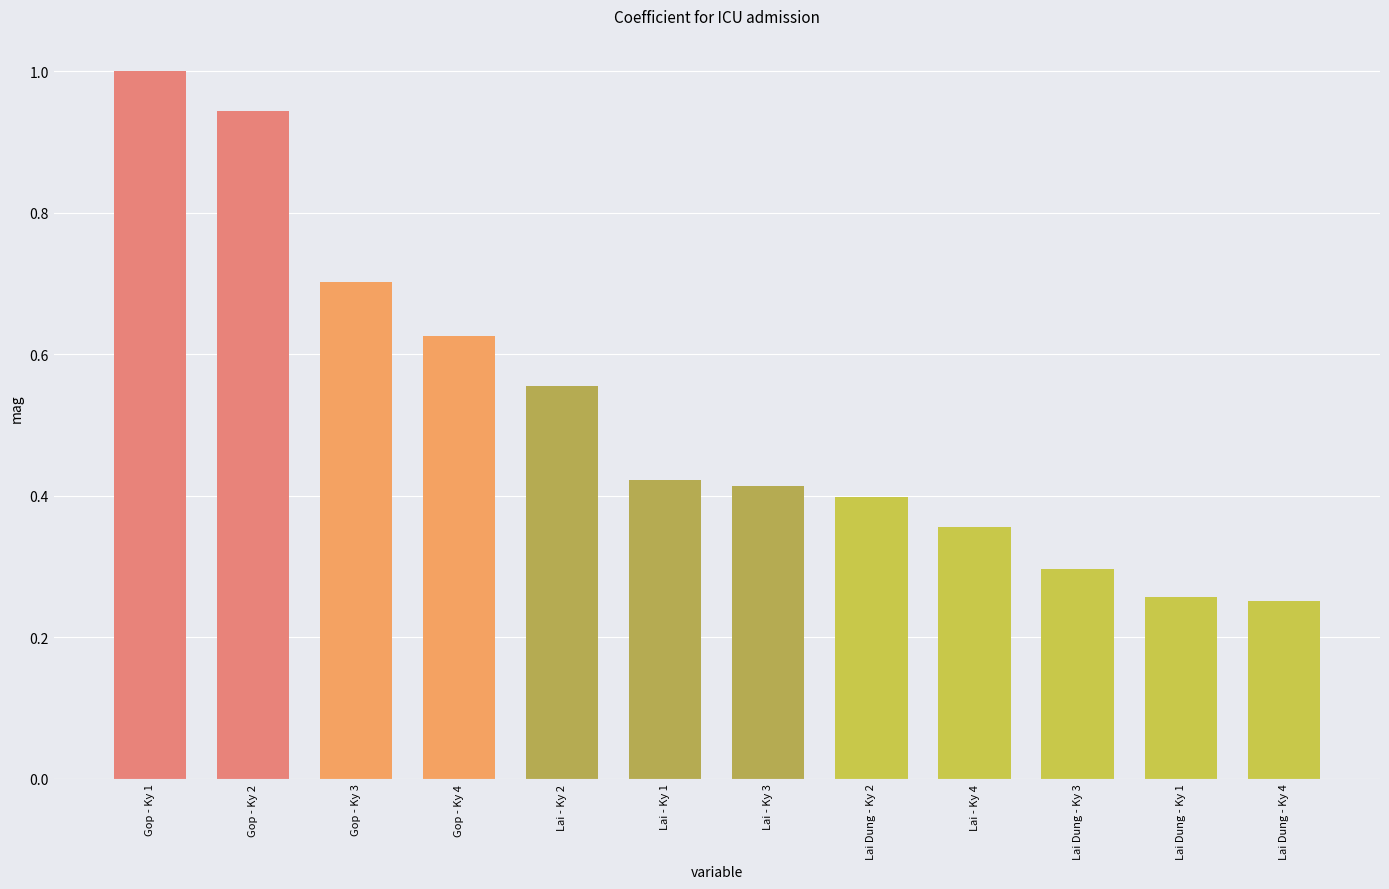

What is the label of the 8th bar from the left?

Lai Dung - Ky 2